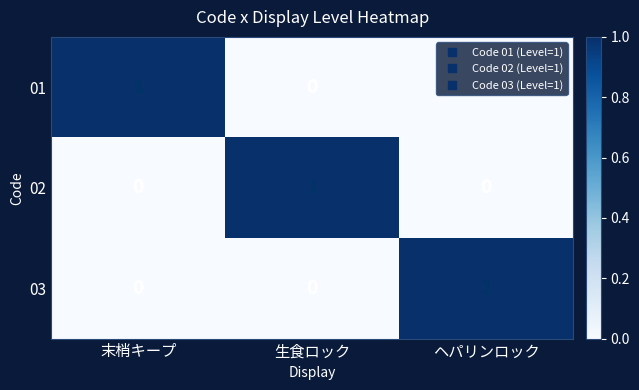

Is it true that 01 equals -1 at ヘパリンロック?

False